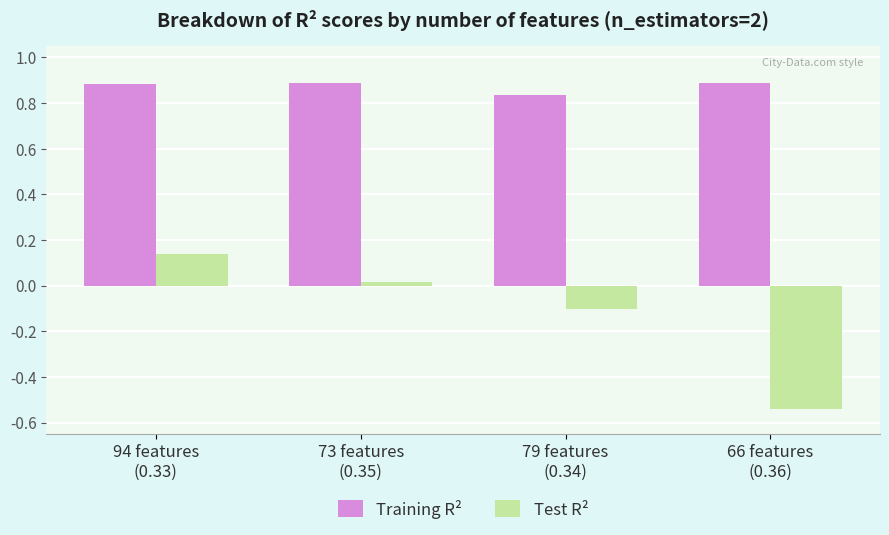

What is the difference between the maximum and minimum values in the Test R² series?

0.7